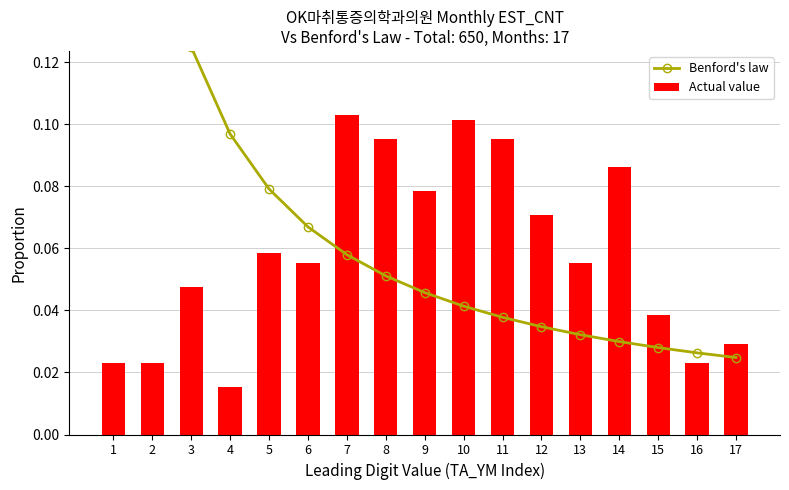

Which series has the largest total across all categories?

Benford's law